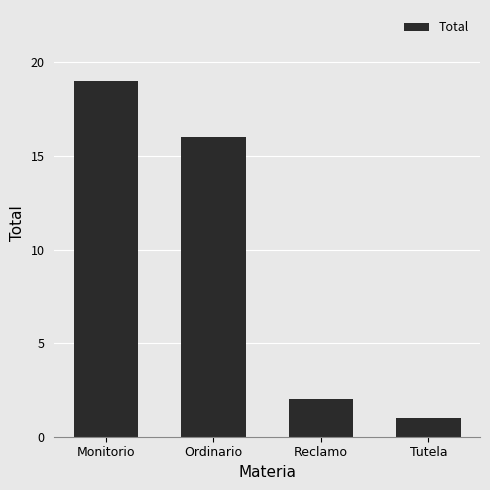

What is the change in value from Monitorio to Reclamo?

-17